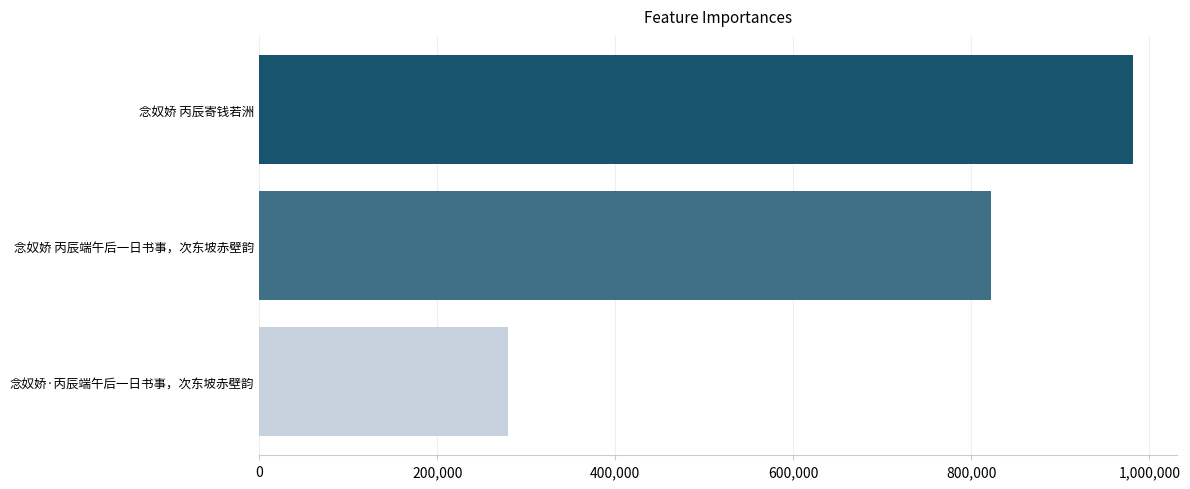

Which has a higher value, 念奴娇·丙辰端午后一日书事，次东坡赤壁韵 or 念奴娇 丙辰寄钱若洲?

念奴娇 丙辰寄钱若洲